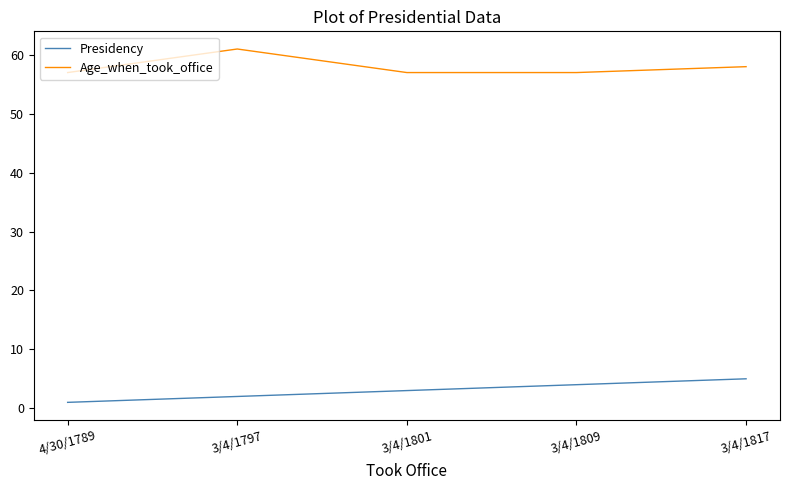

Reading right to left, transcribe all the data shown in this chart.

Presidency: 3/4/1817=5	3/4/1809=4	3/4/1801=3	3/4/1797=2	4/30/1789=1
Age_when_took_office: 3/4/1817=58	3/4/1809=57	3/4/1801=57	3/4/1797=61	4/30/1789=57